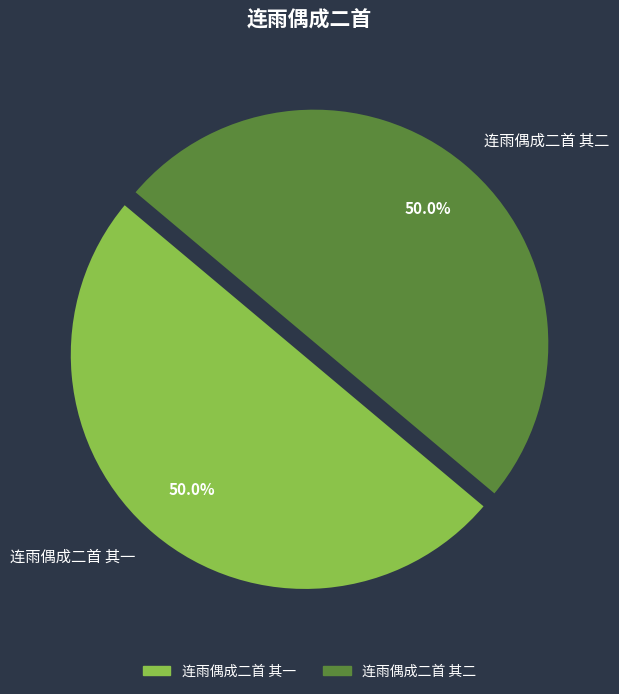

What percentage is the 连雨偶成二首 其二 slice, to the nearest percent?

50%